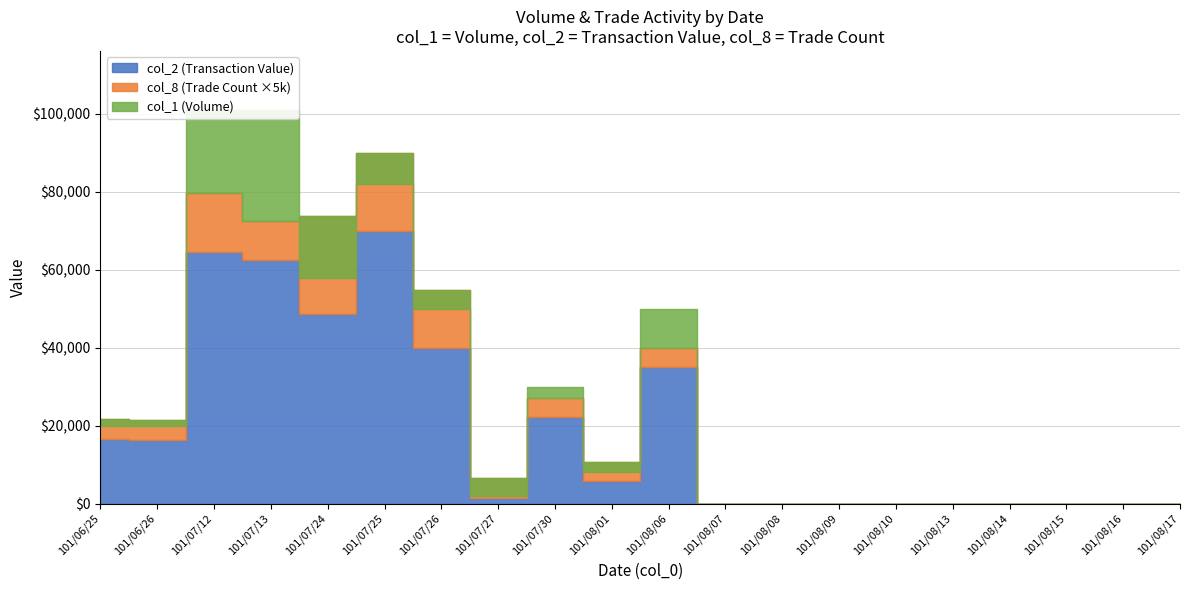

Where is the first local maximum for col_2?

101/07/12